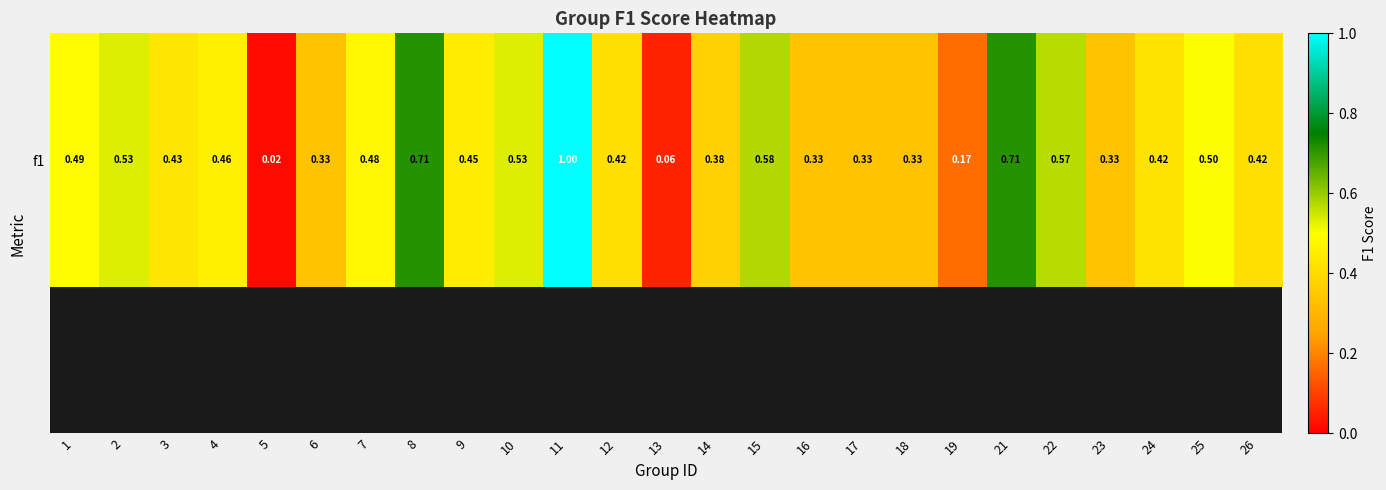

Which has a higher value, 14 or 12?

12